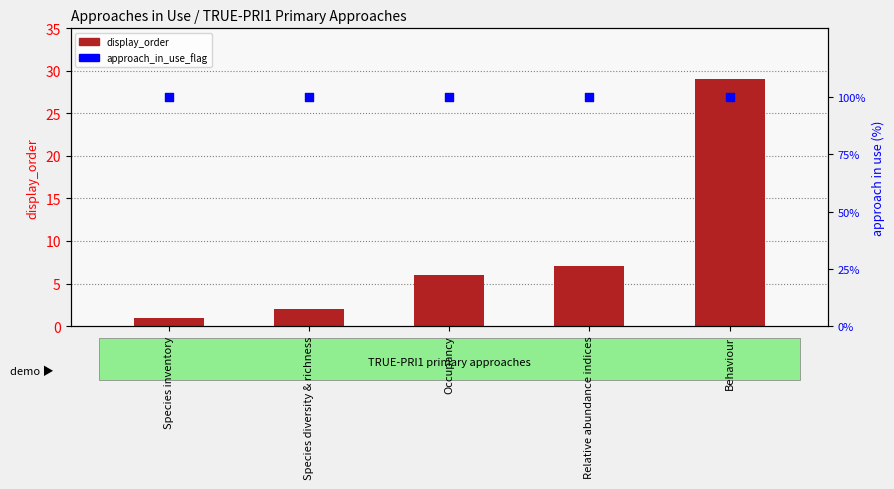

Which series has the largest total across all categories?

approach_in_use_flag